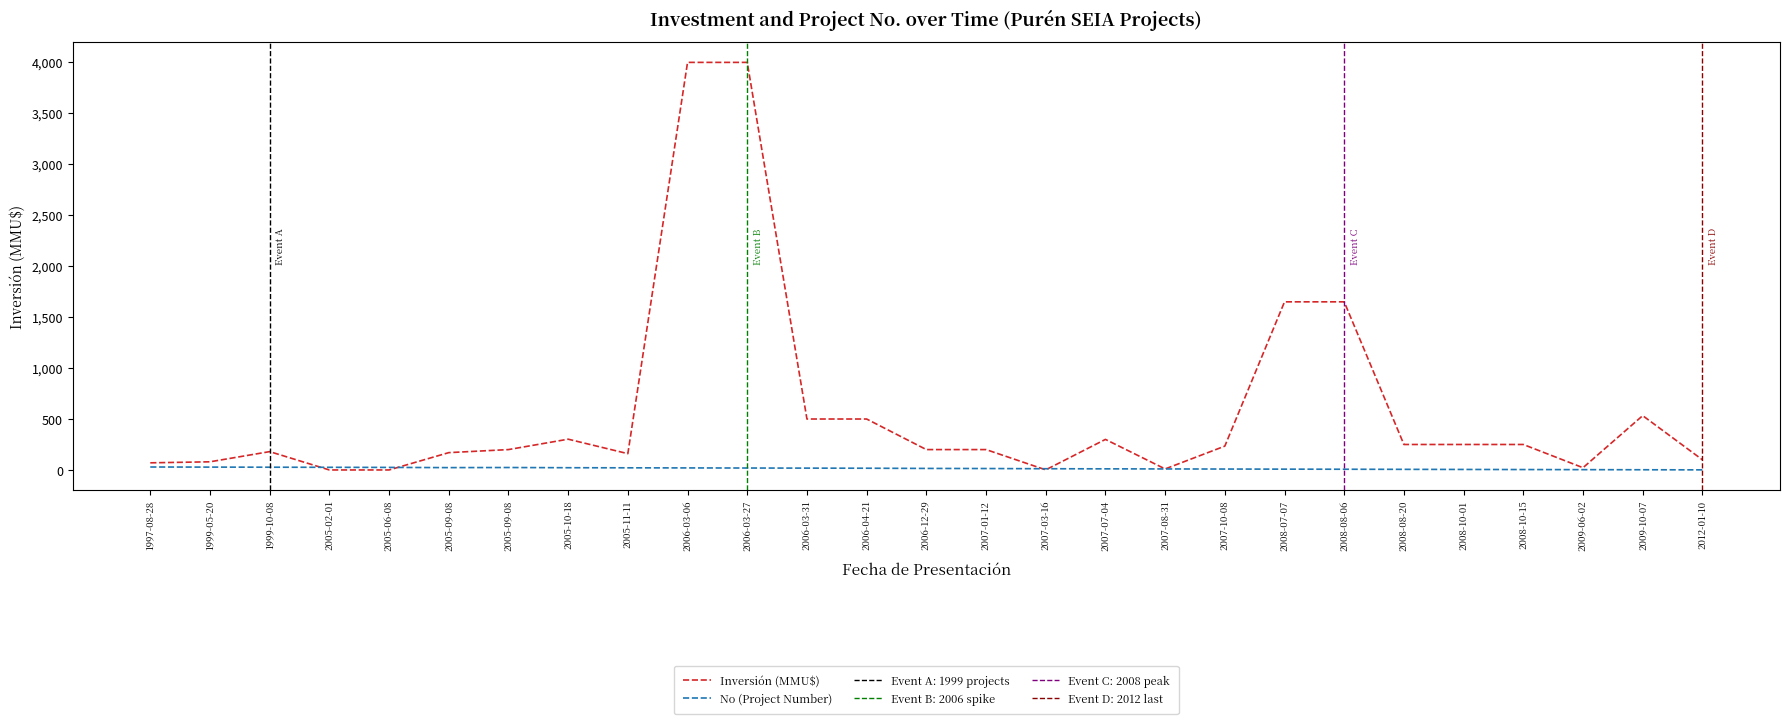

Rank the series by their maximum value, from lowest to highest.

No (Project Number), Inversión (MMU$)